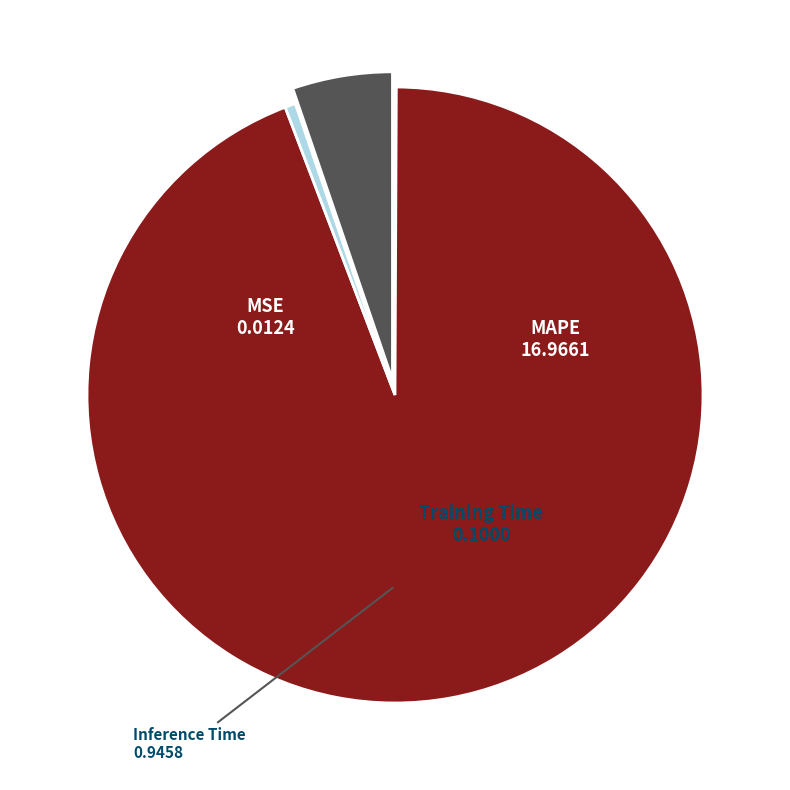

Is there any slice that represents more than half of the pie?

Yes